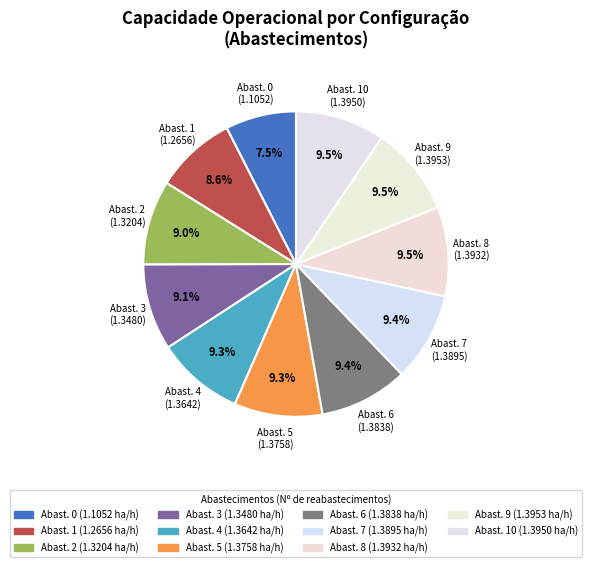

Count the number of slices in the pie.

11